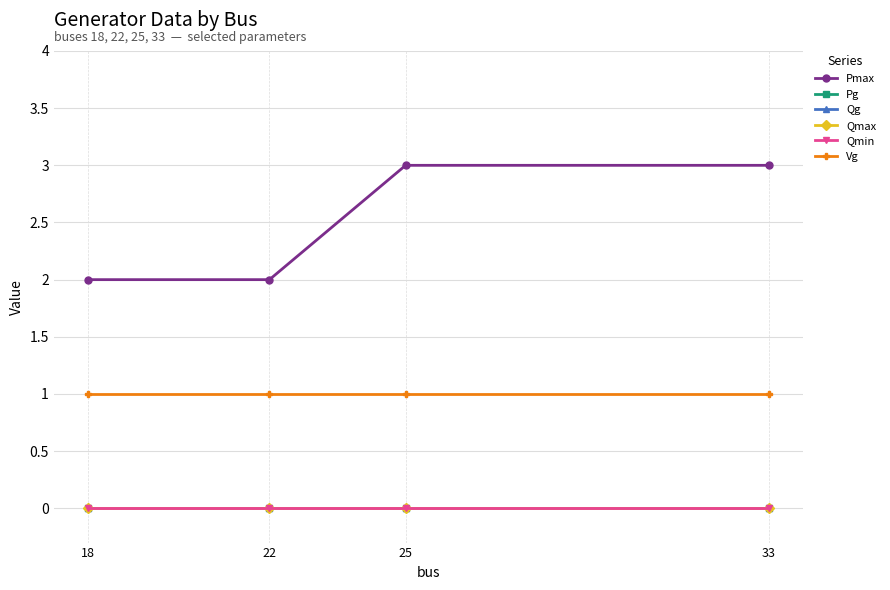

List the labels in order of Vg value, smallest first.

18, 22, 25, 33